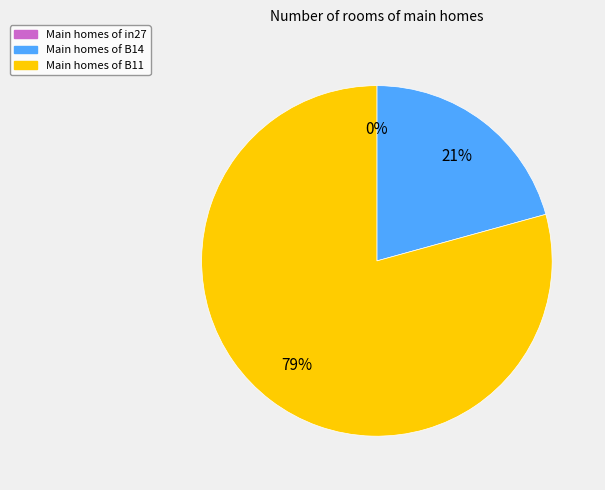

Which category has the smallest portion of the pie?

in27